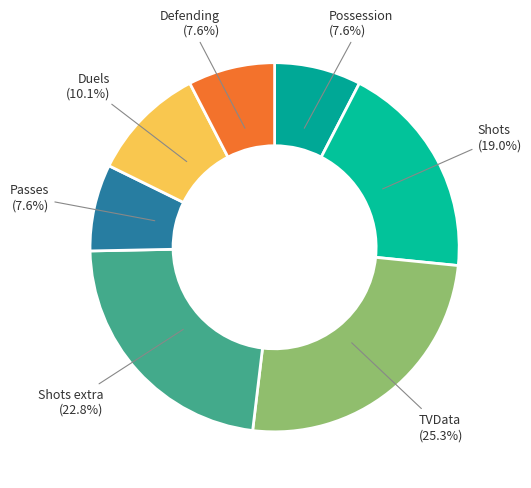

Count the number of slices in the pie.

7